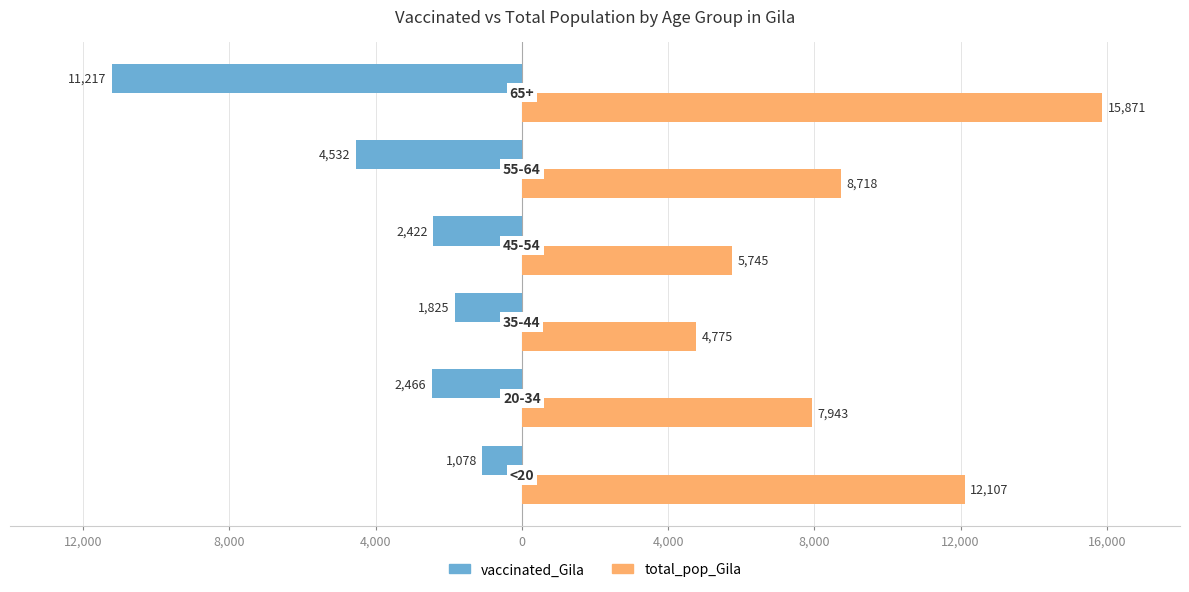

What are all the series names shown in the legend?

vaccinated_Gila, total_pop_Gila